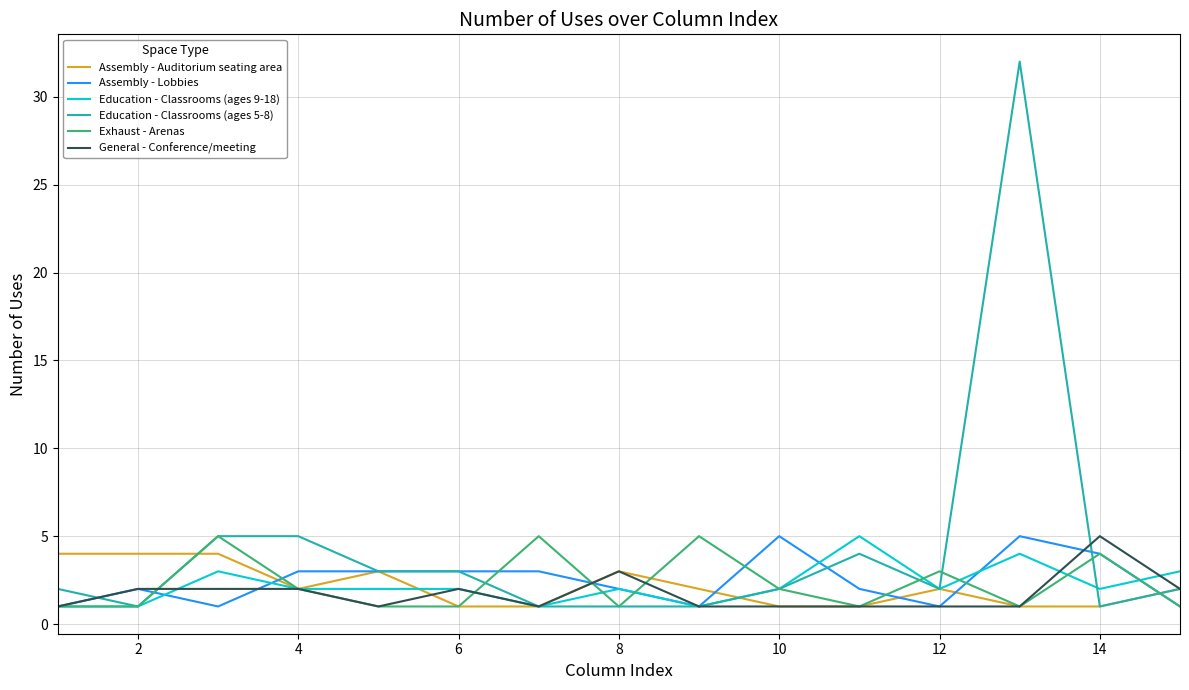

What is the maximum value for Education - Classrooms (ages 9-18)?

5